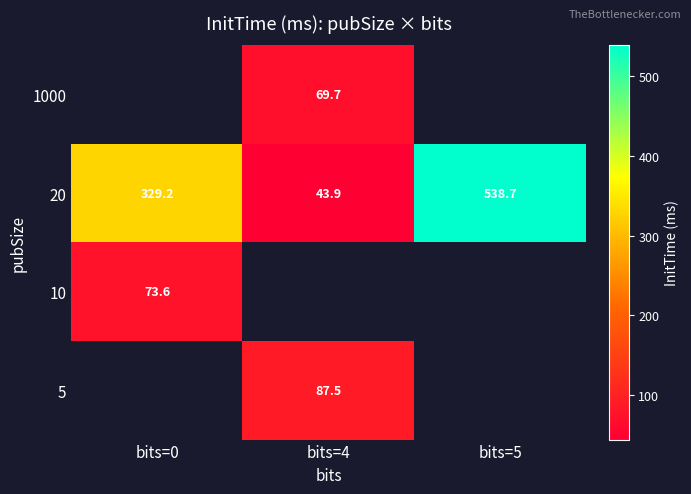

Count the number of data series in this chart.

4